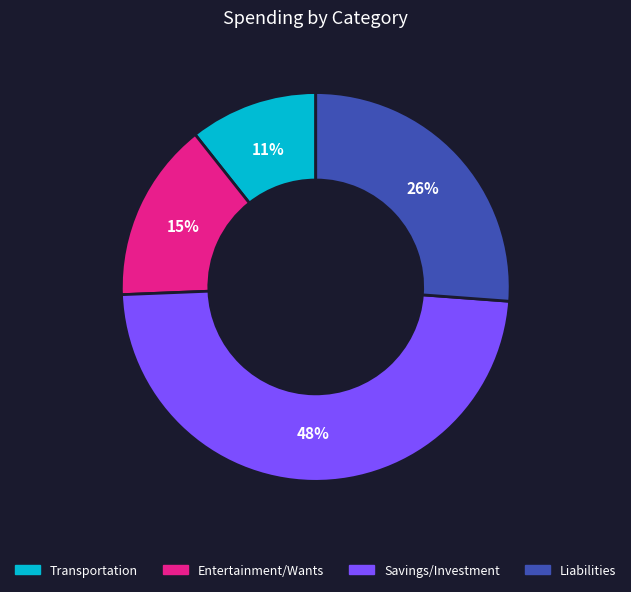

Rank the categories by value from highest to lowest.

Savings/Investment, Liabilities, Entertainment/Wants, Transportation